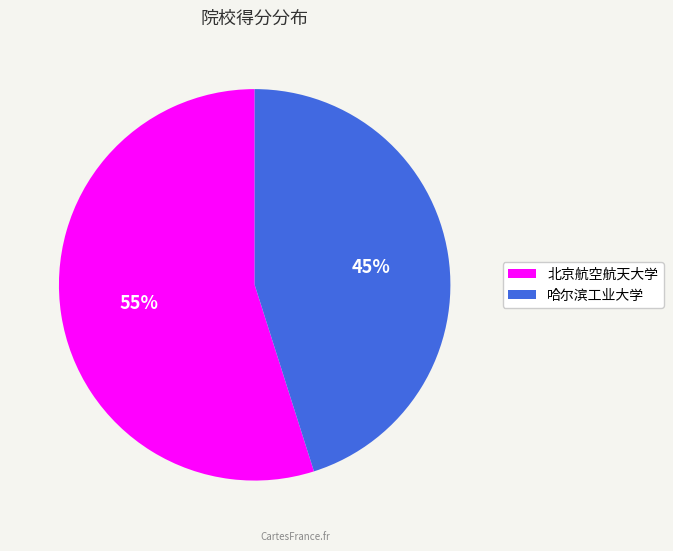

Do 哈尔滨工业大学 and 北京航空航天大学 together represent more than half of the pie?

Yes